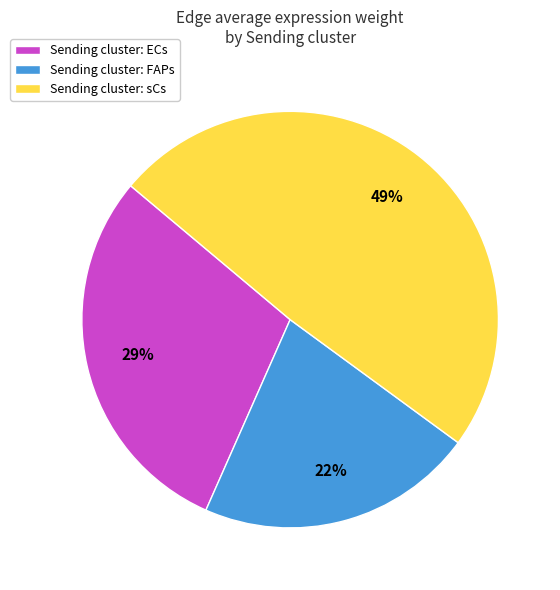

Between Sending cluster: ECs and Sending cluster: FAPs, which is larger?

Sending cluster: ECs